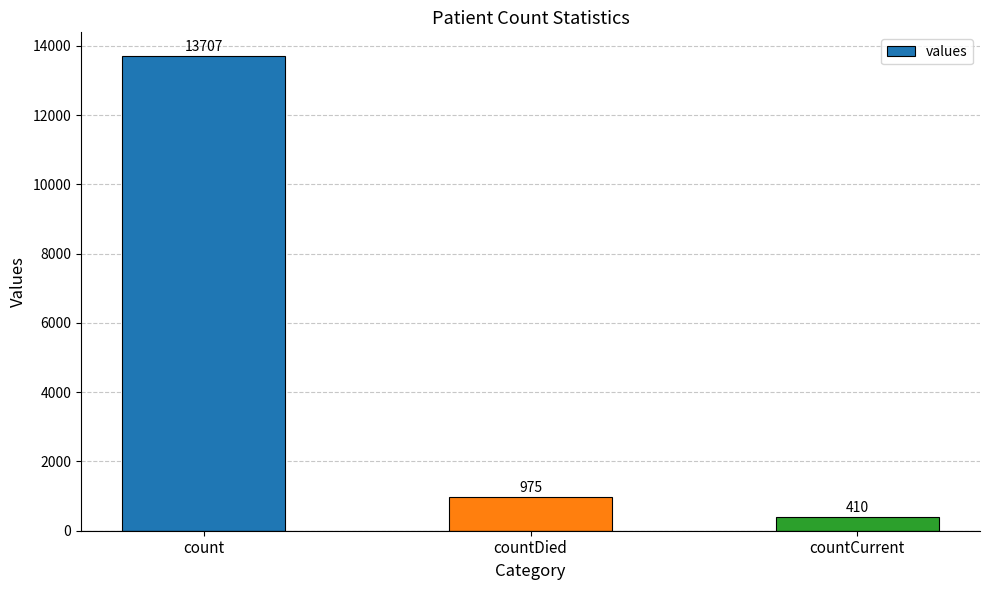

Count the number of categories in the chart.

3